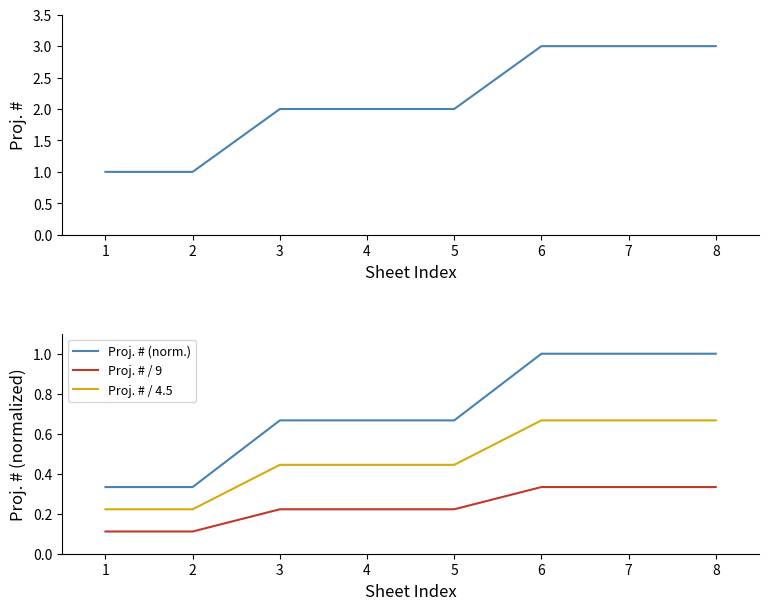

True or false: Proj. # (norm.) and Proj. # cross at least once.

False